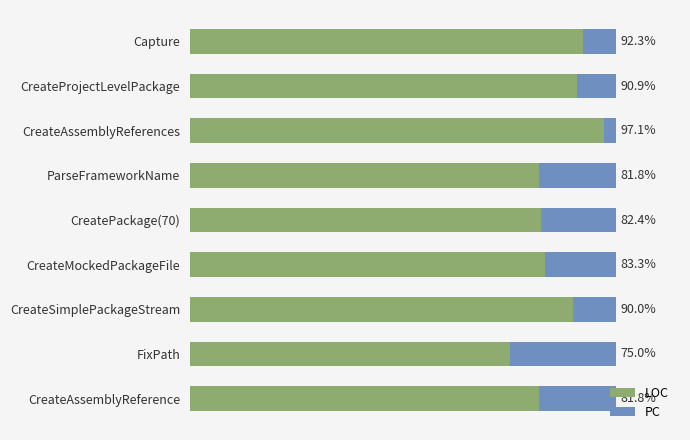

Which category has the highest value in the LOC series?

CreateAssemblyReferences